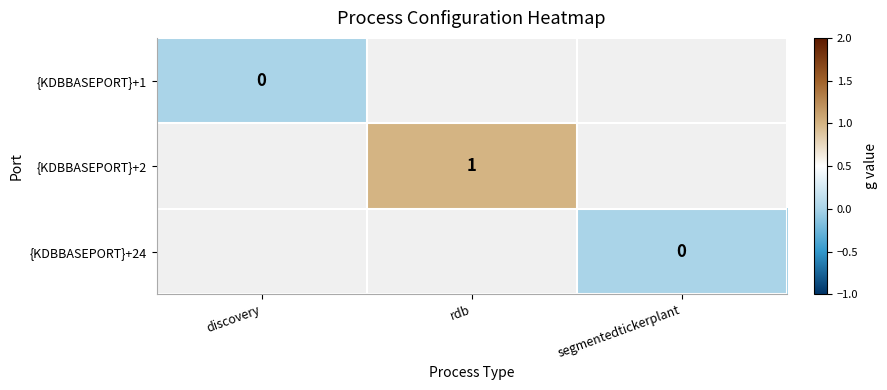

At which label is {KDBBASEPORT}+1 closest to 0?

discovery